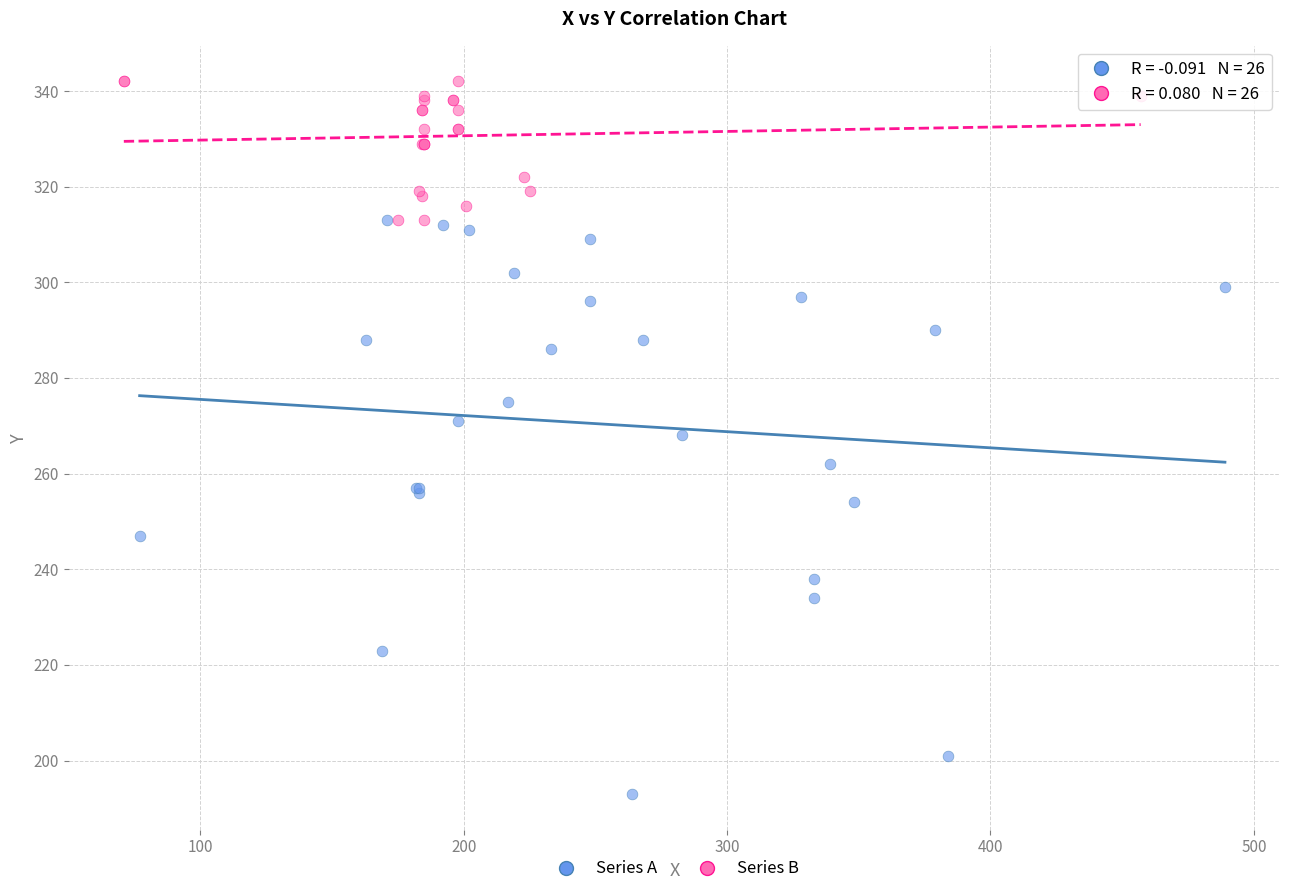

Which series has the largest Y range (max minus min)?

Series A